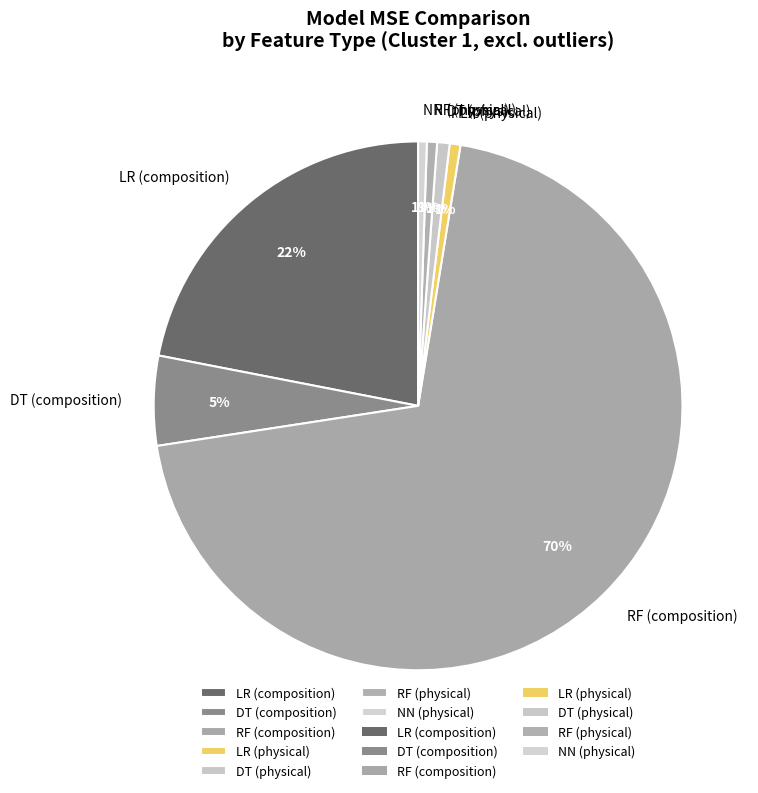

Do DT (physical) and DT (composition) together represent more than half of the pie?

No